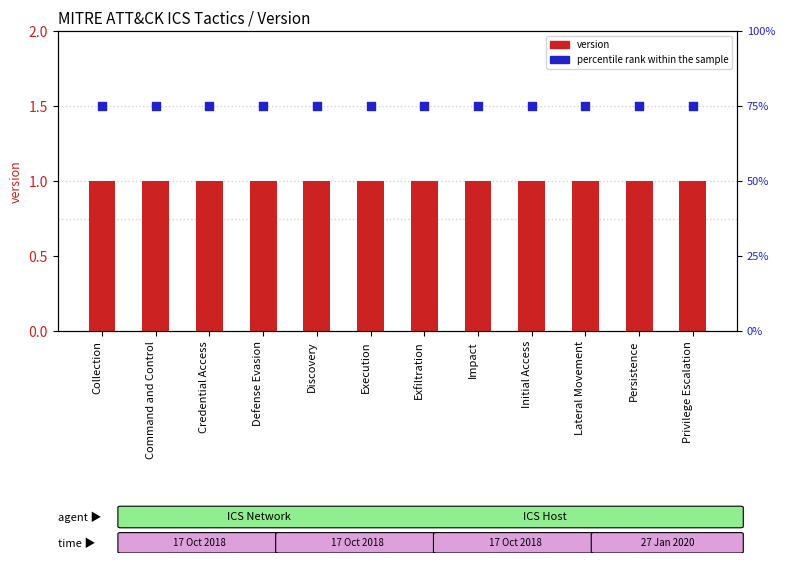

At which category is the sum across all series the highest?

Collection